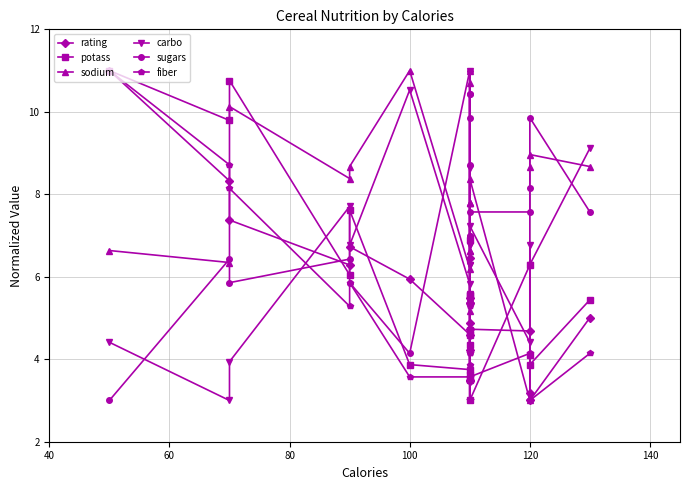

How many interior local valleys does the potass series have?

6